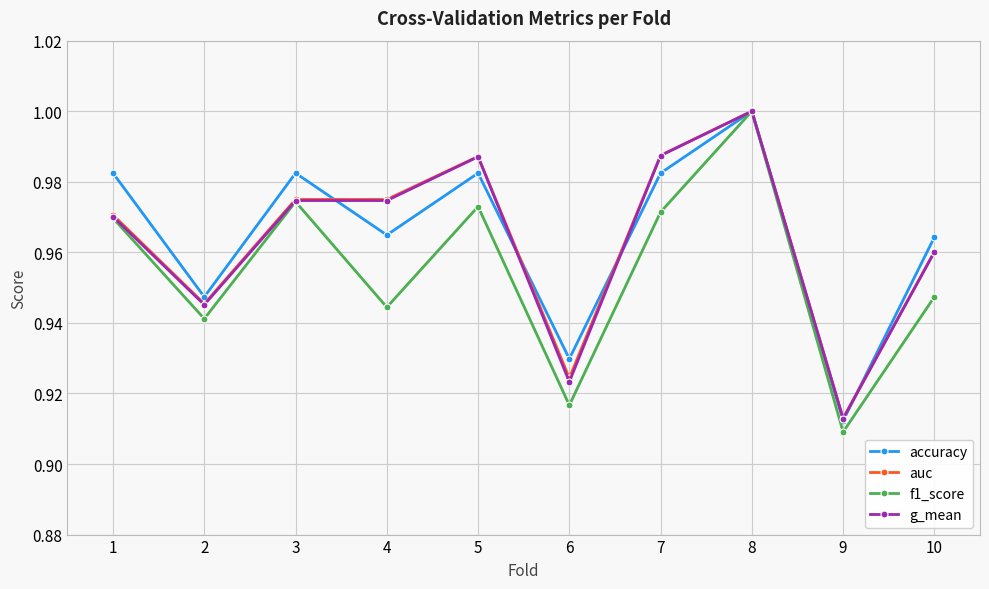

Which series has the largest range (max minus min)?

f1_score